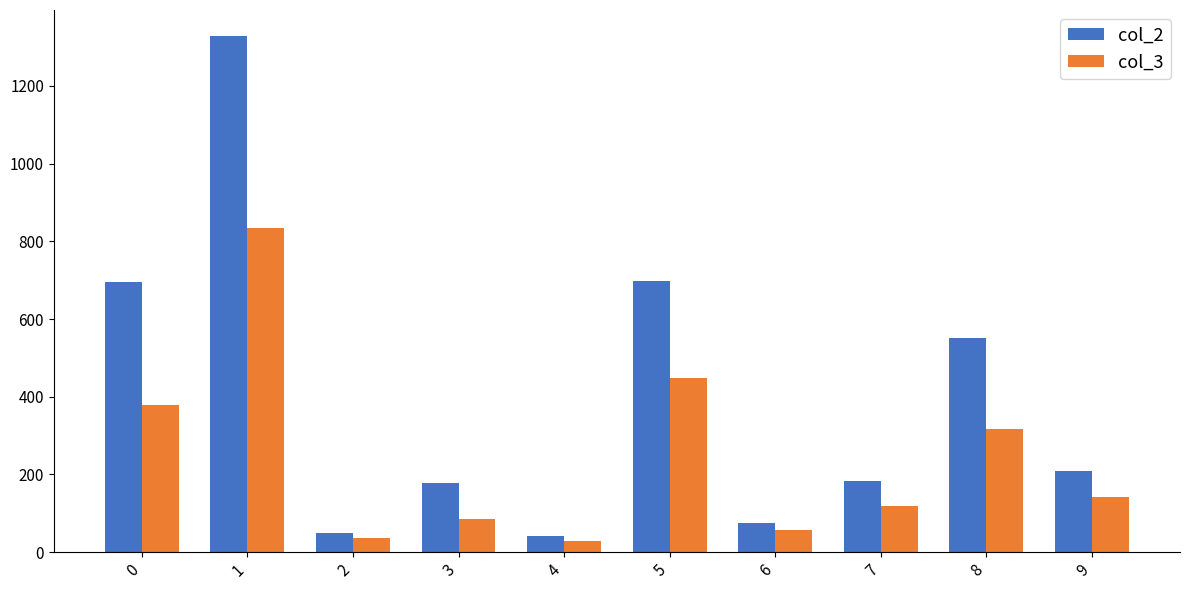

True or false: col_3 has a value of 218 at 9.

False